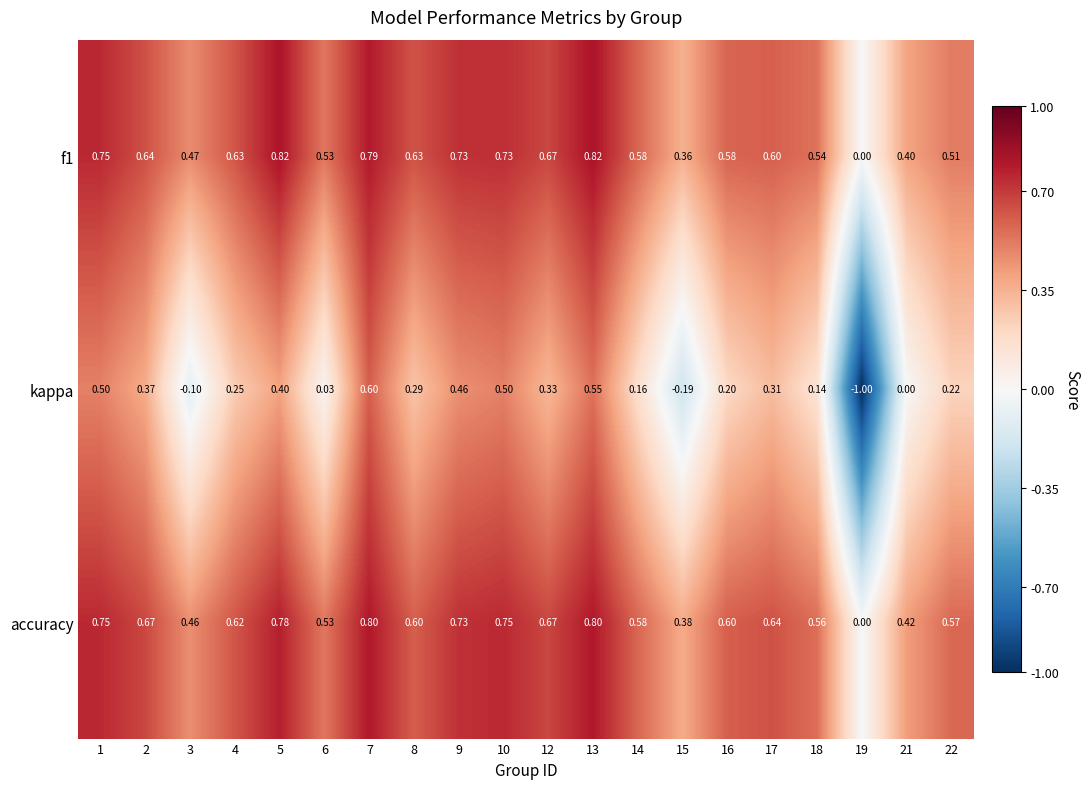

Read the f1 value at 21.

0.4